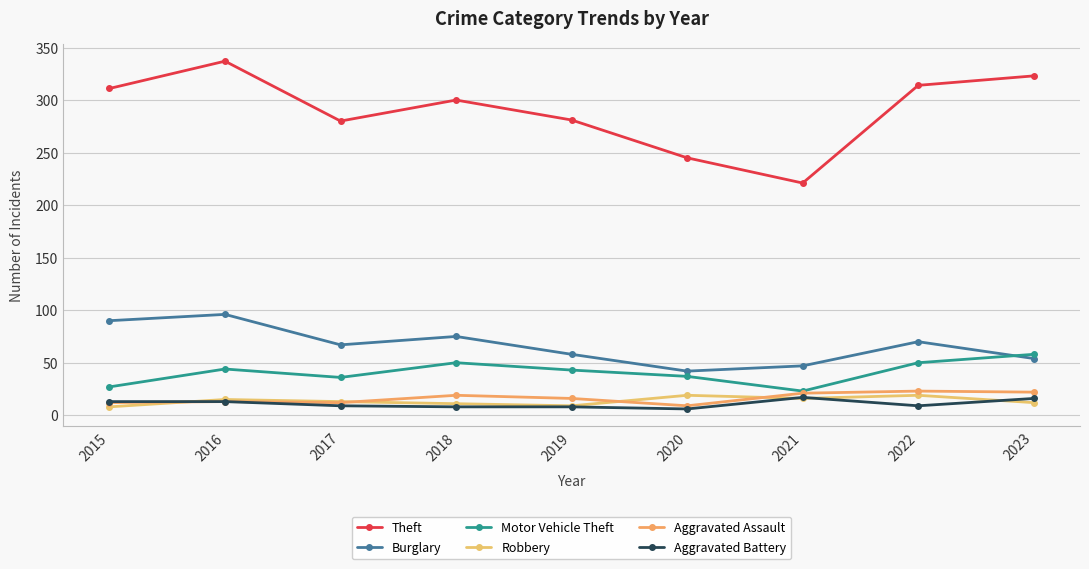

Does the chart have visible grid lines?

Yes